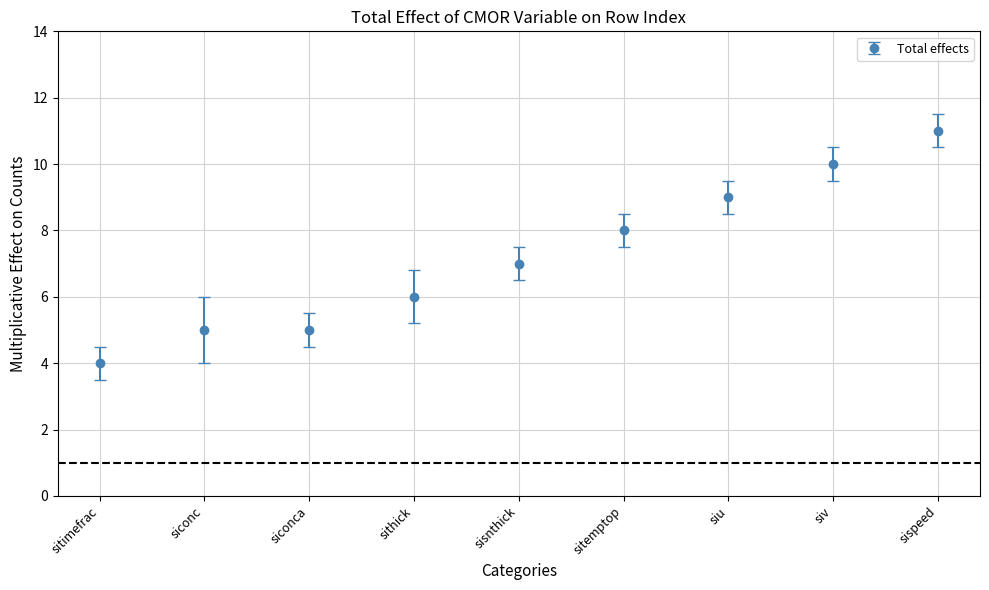

What is the maximum value shown in the chart?

11